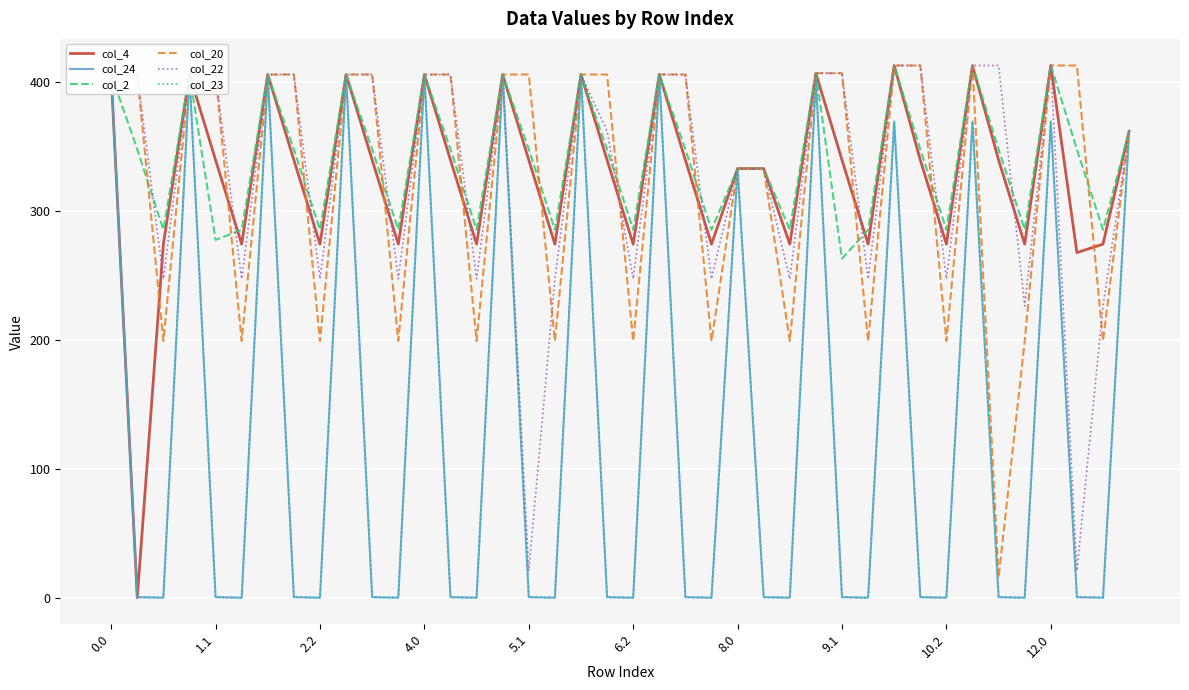

Which category has the highest value in the col_4 series?

30